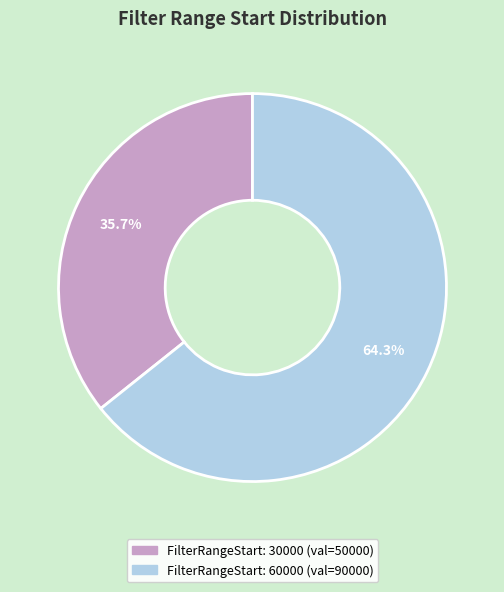

To the nearest percent, what is the difference between the largest and smallest slice percentages?

29%